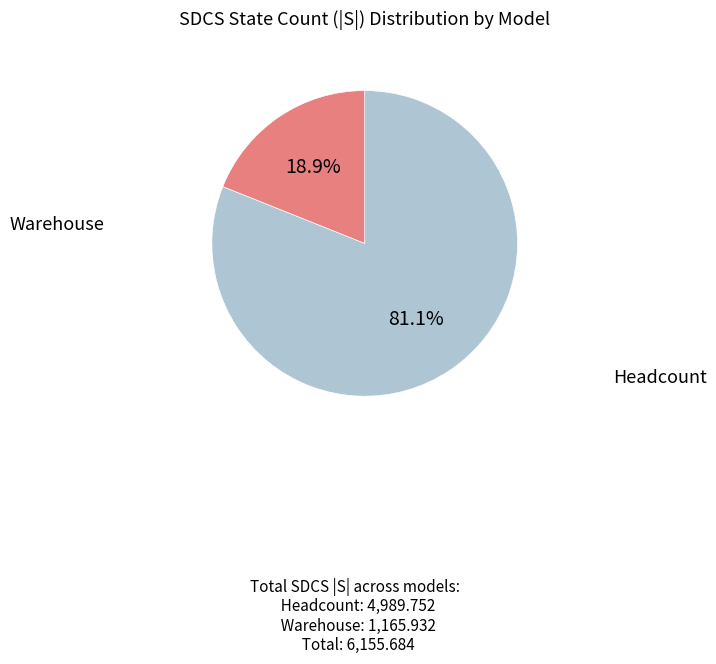

Does any single category account for the majority?

Yes